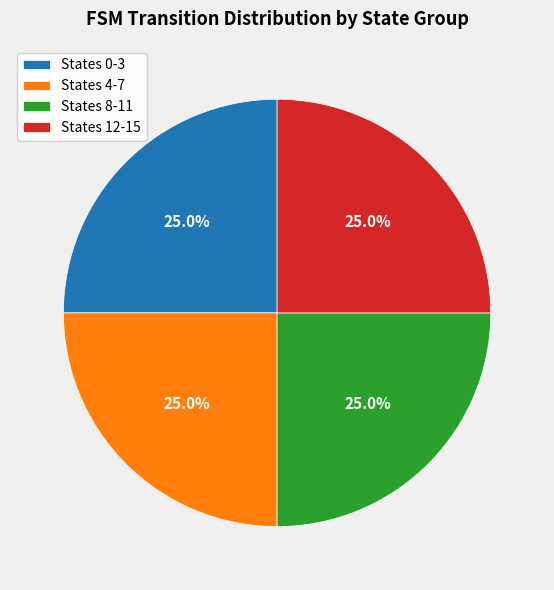

Is States 8-11 the majority of the pie?

No